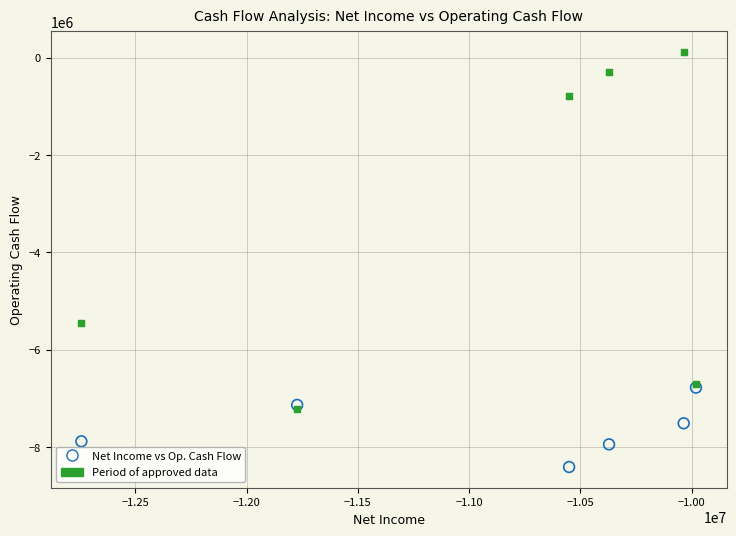

Across all series, what Y value is closest to -4149100?

-5457700